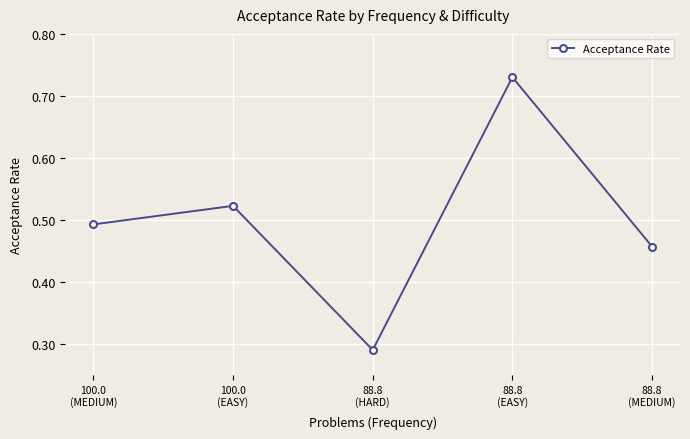

What is the change in value from 100.0
(EASY) to 88.8
(MEDIUM)?

-0.1